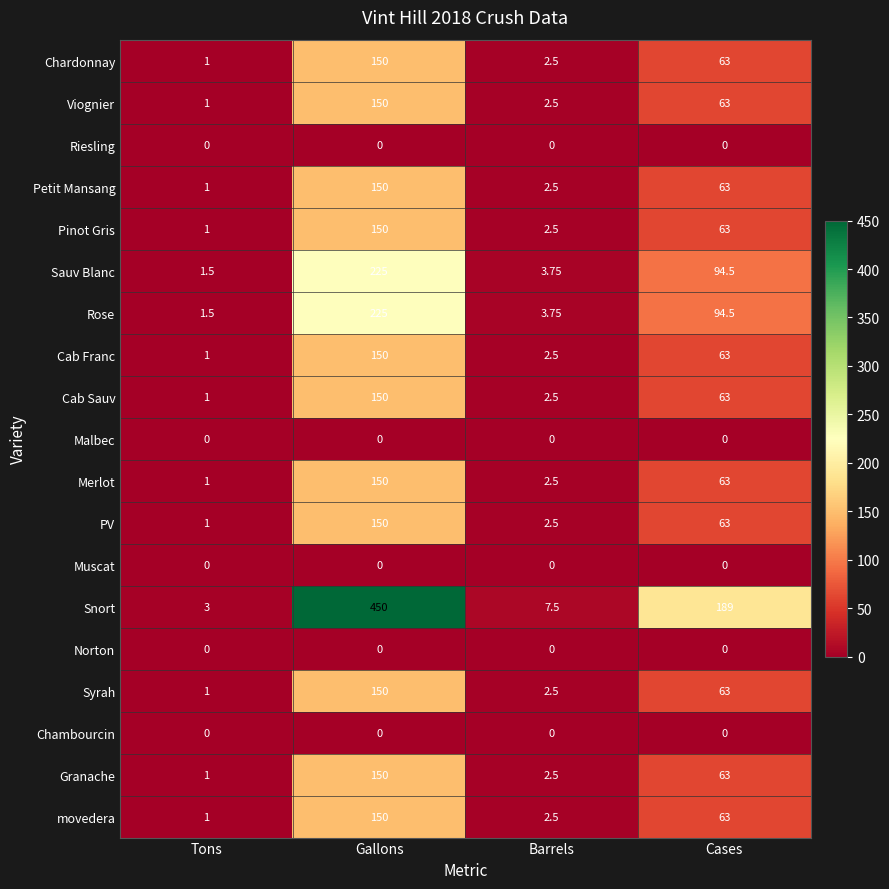

At how many categories does at least one series exceed 64?

2